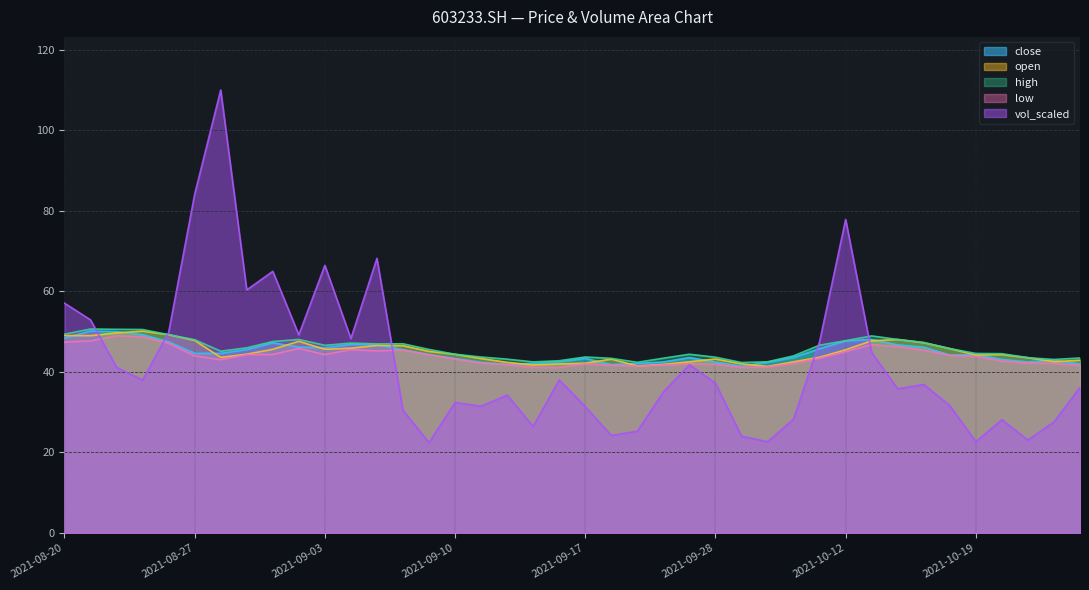

Does the chart have visible grid lines?

Yes